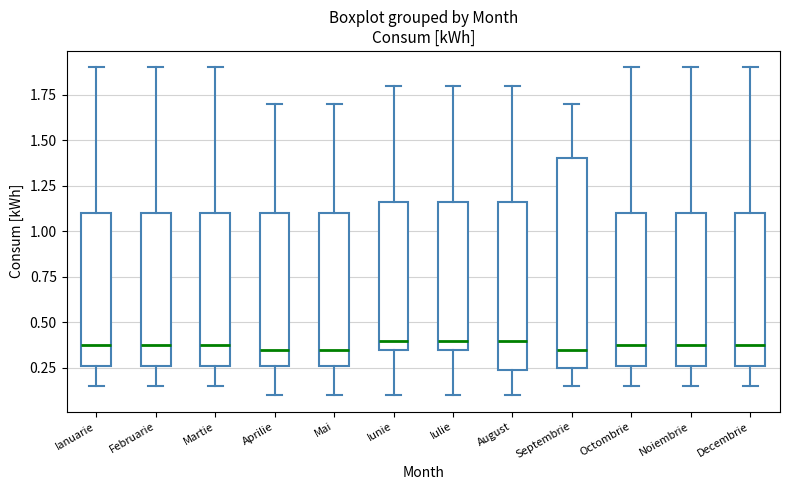

Where is the lower edge of the box for Ianuarie on the y-axis? The values are not printed on the chart, so give them approximately, as read against the axis.

0.25